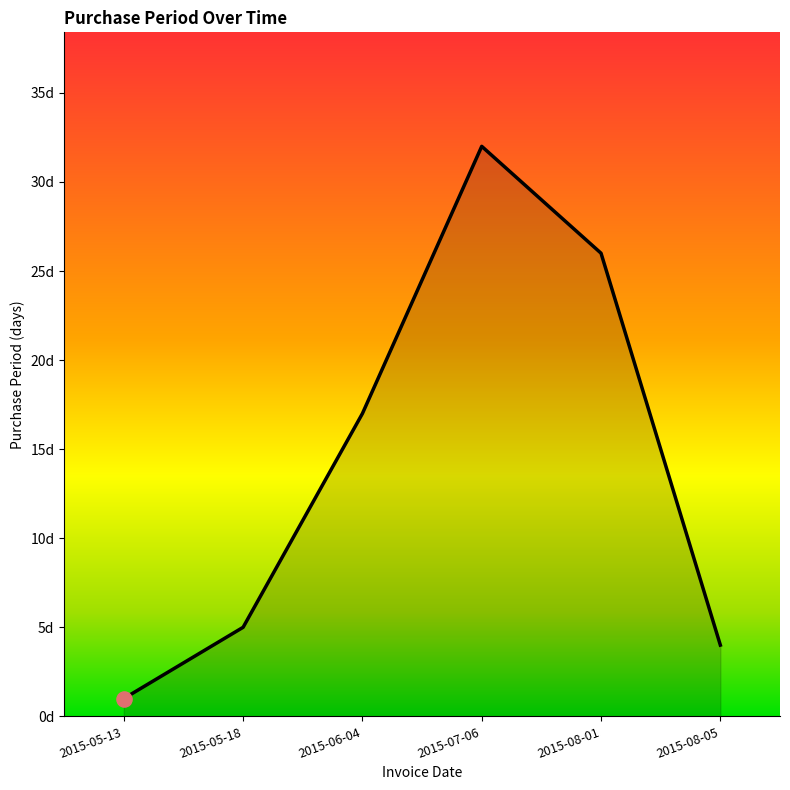

Approximately how many times larger is the value at 2015-07-06 compared to 2015-08-01?

1.2